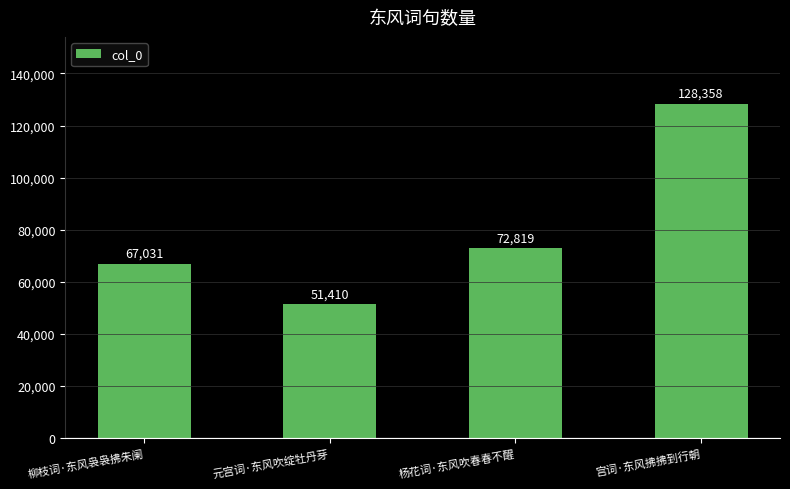

Rank the categories by value from highest to lowest.

宫词·东风拂拂到行朝, 杨花词·东风吹春春不醒, 柳枝词·东风袅袅拂朱阑, 元宫词·东风吹绽牡丹芽